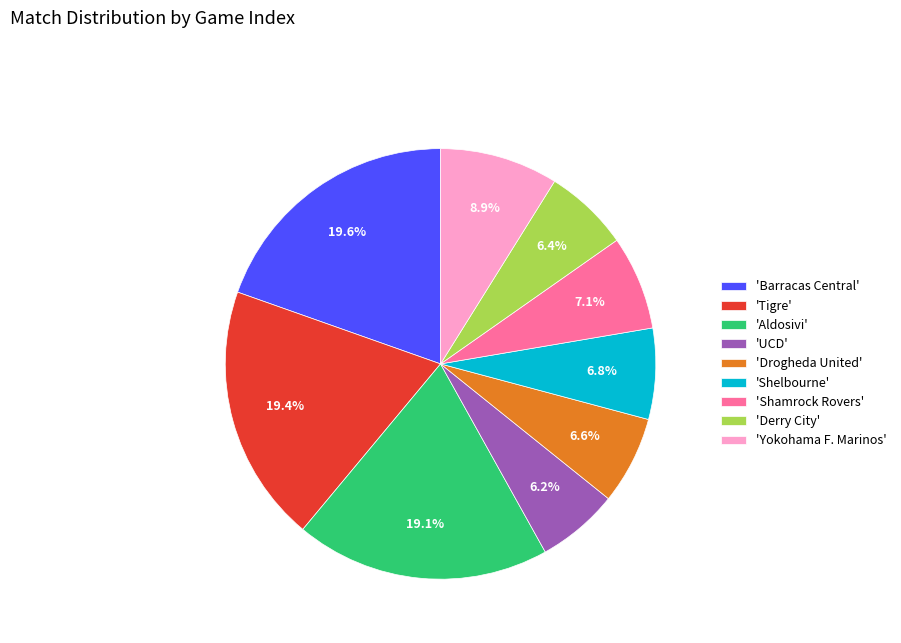

Which has a higher value, 'Shelbourne' or 'Yokohama F. Marinos'?

'Yokohama F. Marinos'